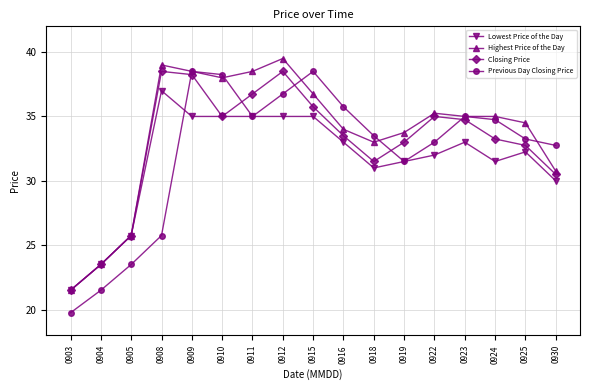

What is the value of the Highest Price of the Day point at the 2nd from the left?

23.5